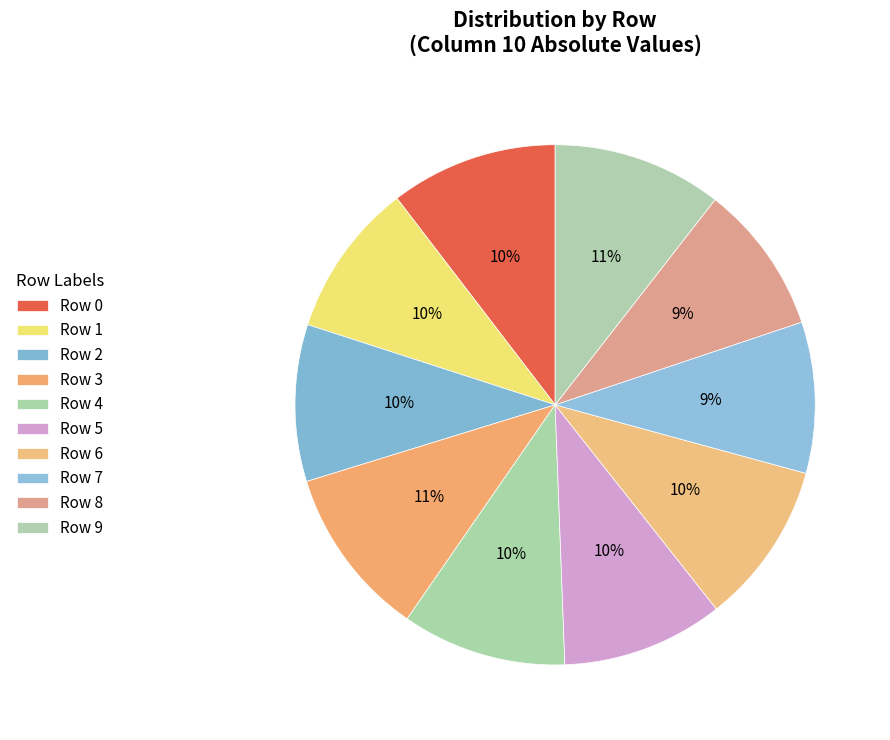

To the nearest percent, what is the difference between the Row 1 and Row 9 slice percentages?

1%